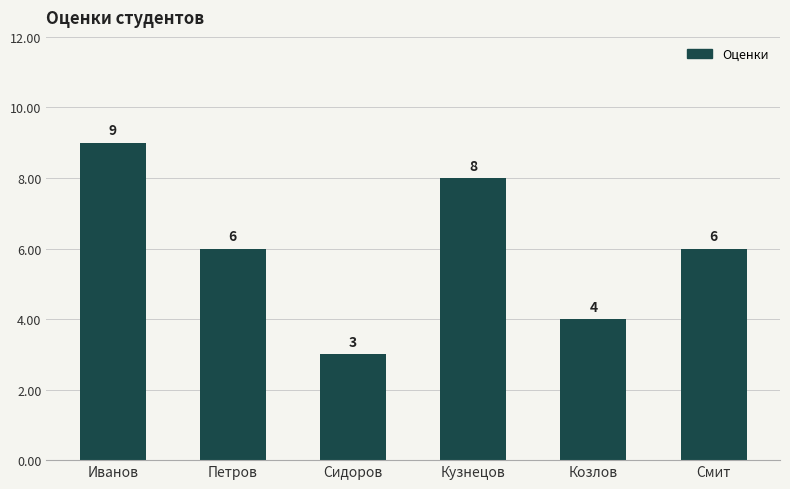

Are the bars horizontal?

No